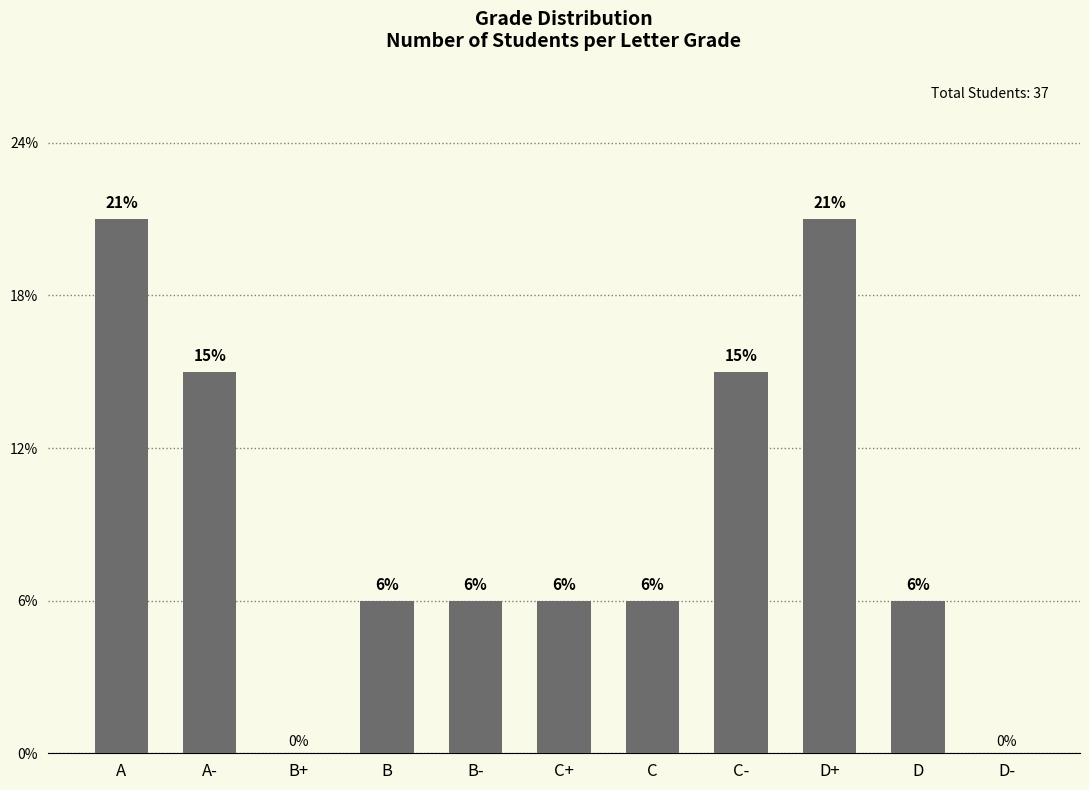

What position from the right is D?

2